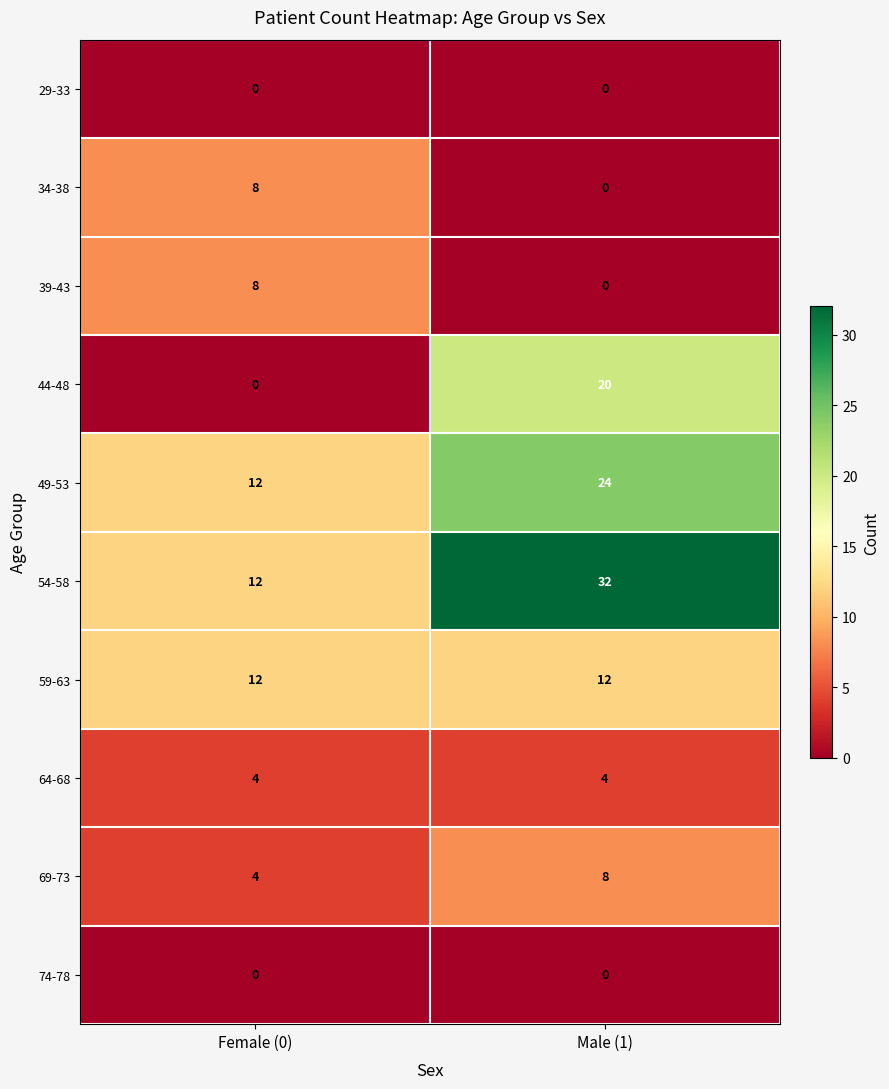

Reading left to right, what are all the values shown in this chart?

29-33: Female (0)=0	Male (1)=0
34-38: Female (0)=8	Male (1)=0
39-43: Female (0)=8	Male (1)=0
44-48: Female (0)=0	Male (1)=20
49-53: Female (0)=12	Male (1)=24
54-58: Female (0)=12	Male (1)=32
59-63: Female (0)=12	Male (1)=12
64-68: Female (0)=4	Male (1)=4
69-73: Female (0)=4	Male (1)=8
74-78: Female (0)=0	Male (1)=0